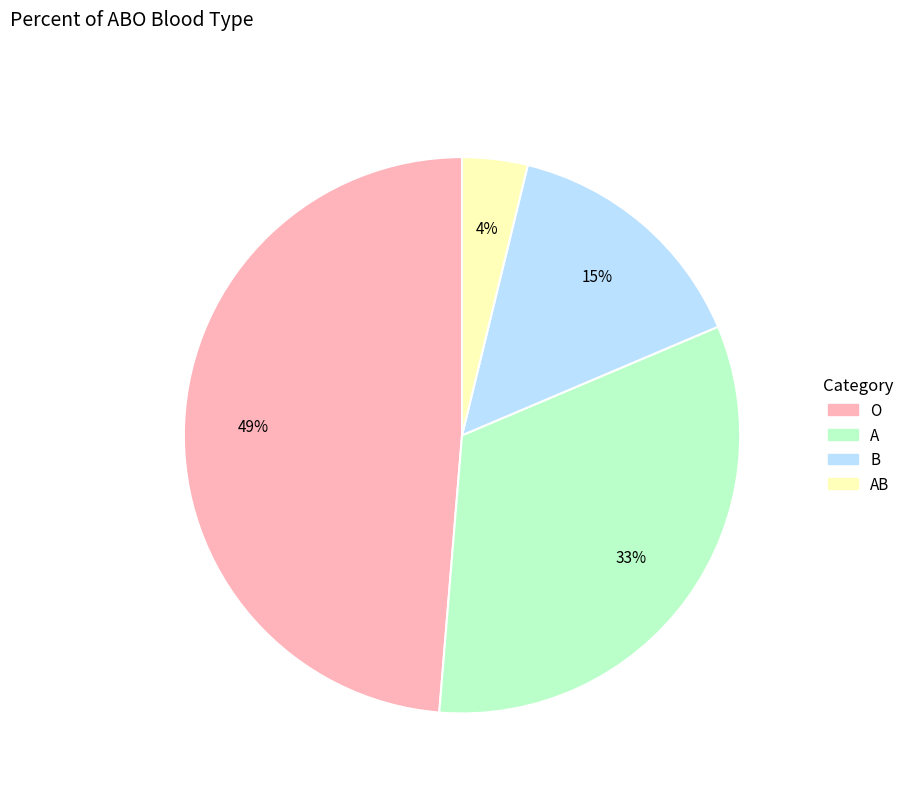

To the nearest percent, what is the difference between the largest and smallest slice percentages?

45%